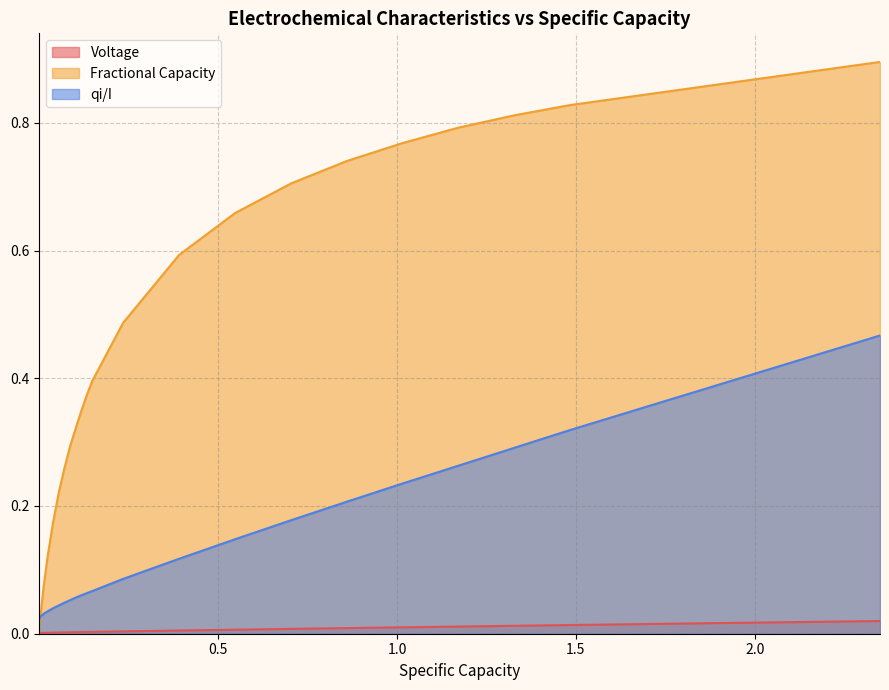

True or false: Voltage and qi/I cross at least once.

False